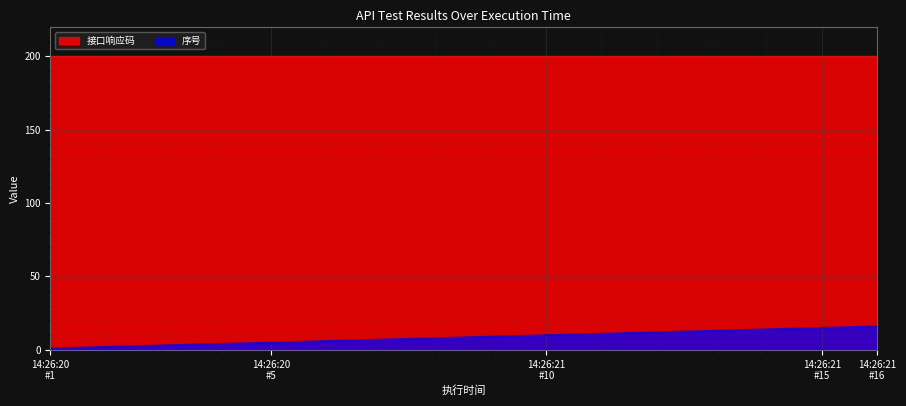

Which series has the largest total across all categories?

接口响应码